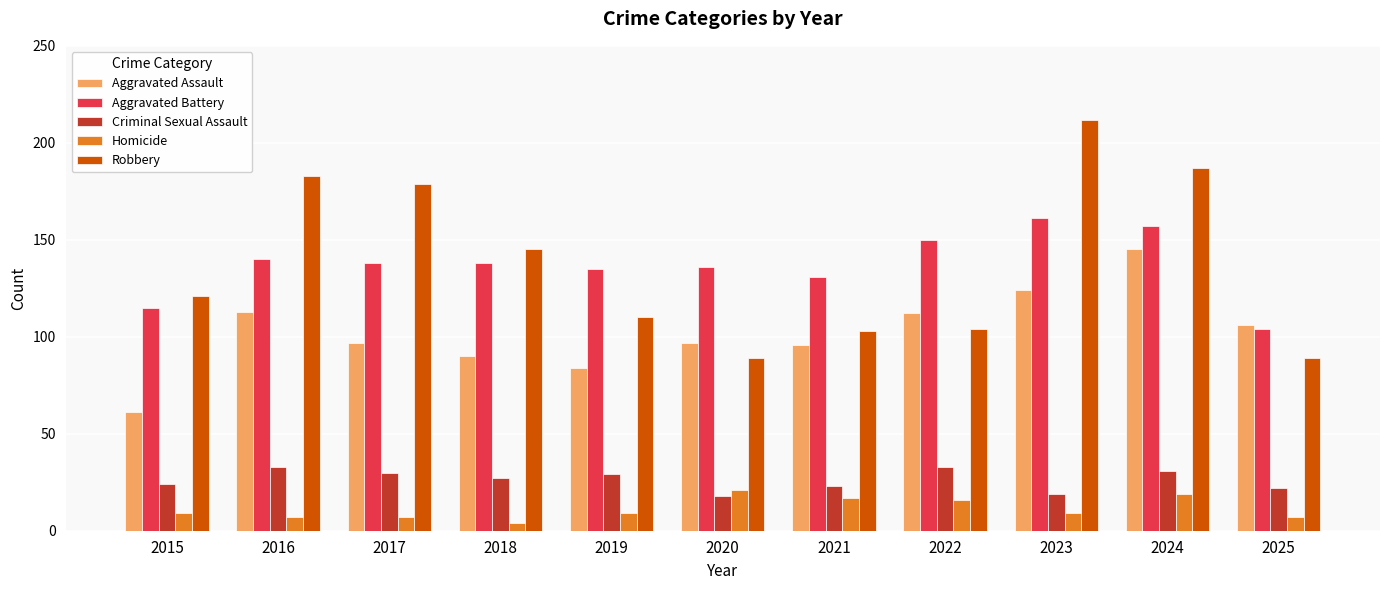

How many distinct data groups are displayed?

5